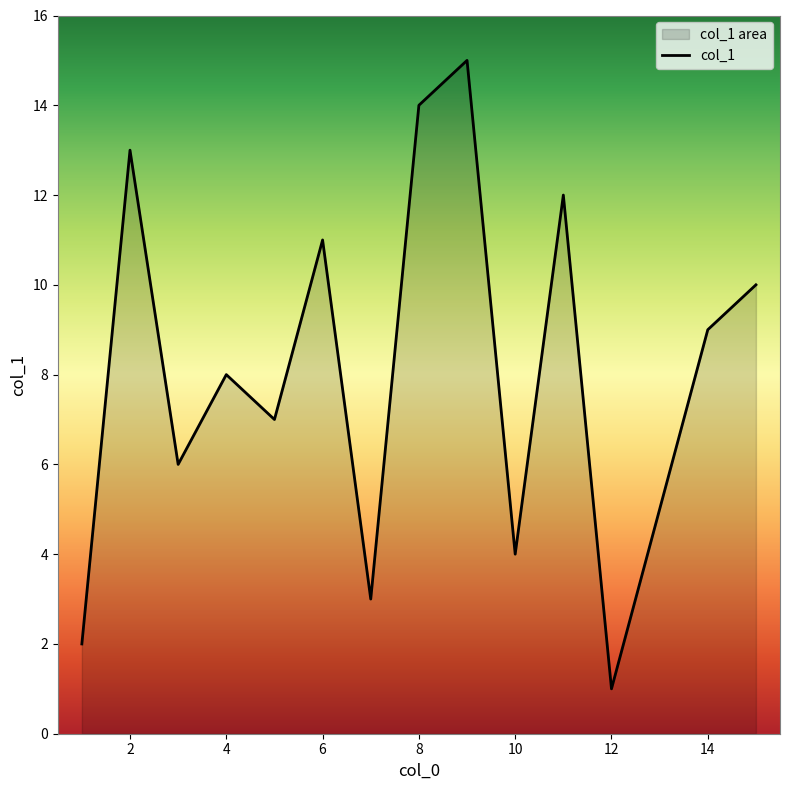

What is the change in value from 6 to 12?

-10